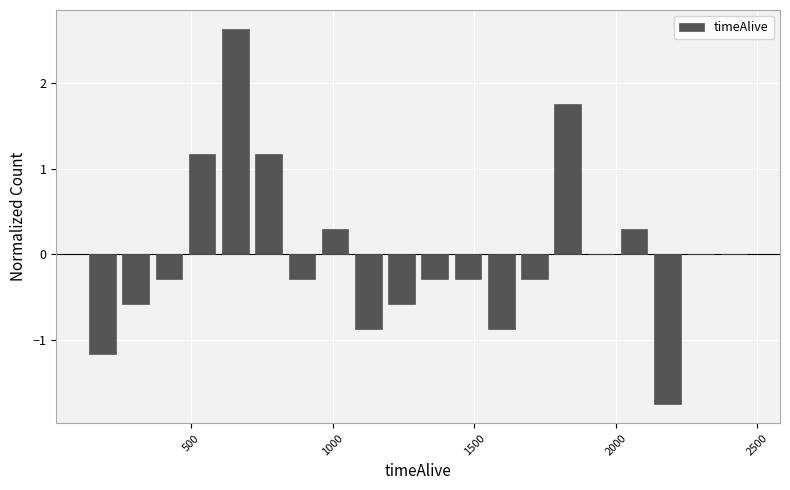

Around what value on the x-axis is the tallest bar? Give the approximate position of its centre, as read against the axis.

650